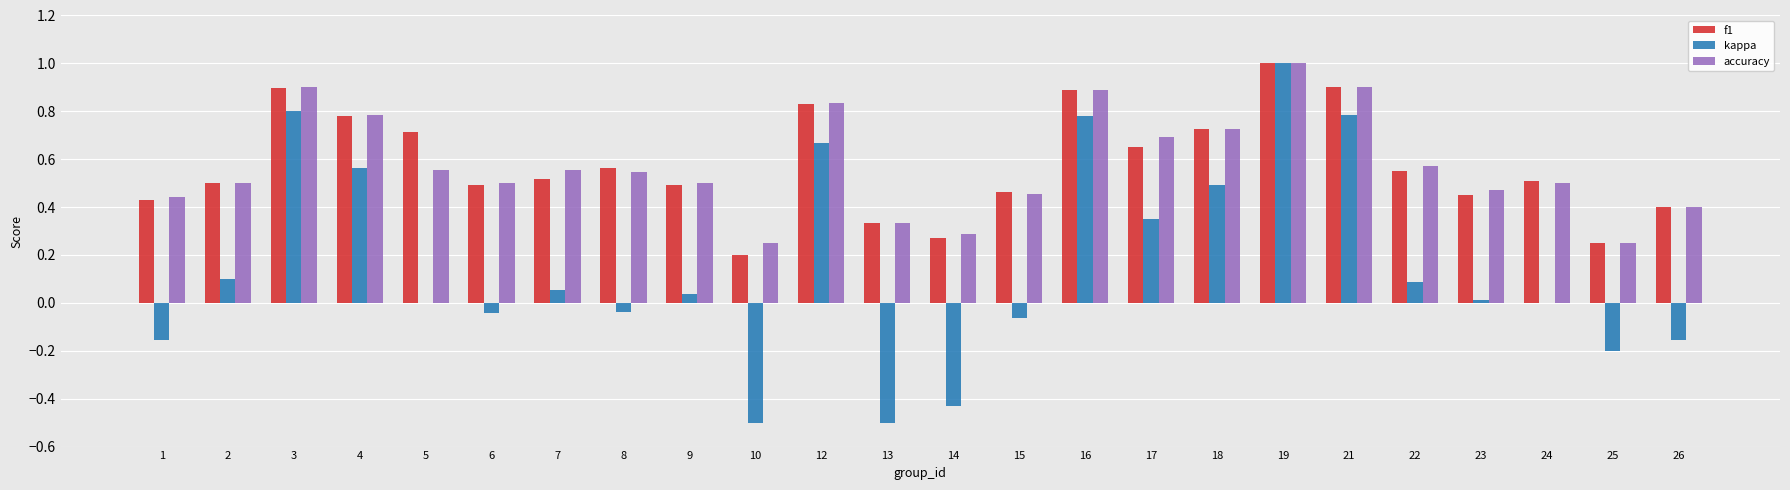

Is the value of f1 at 14 greater than the value of kappa at 23?

Yes